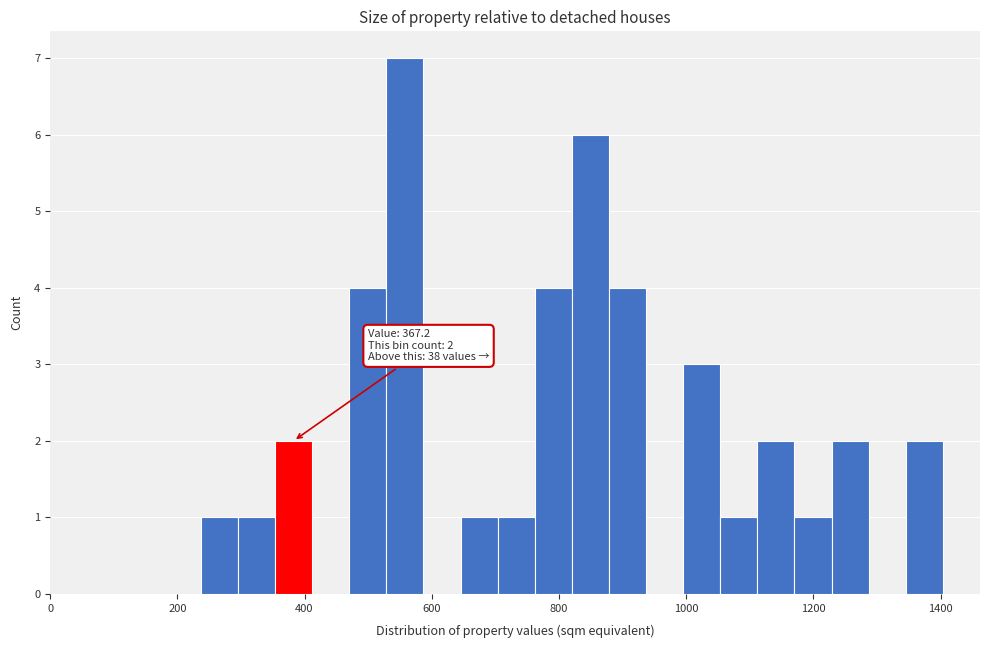

Around what value on the x-axis is the tallest bar? Give the approximate position of its centre, as read against the axis.

560